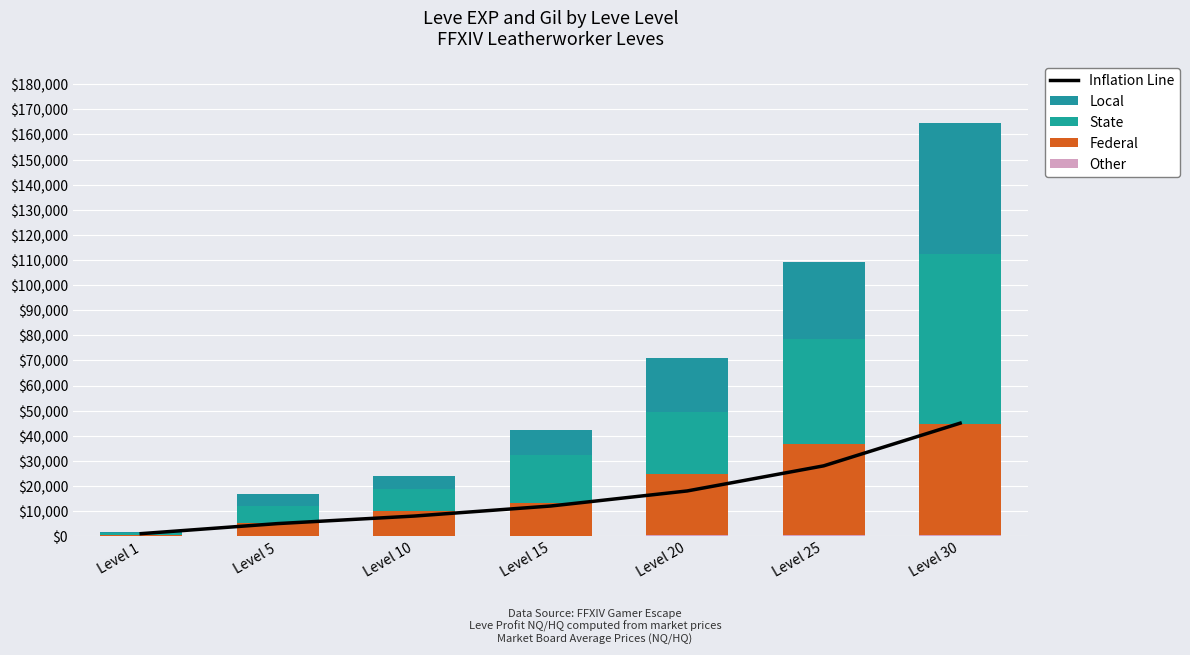

What is the difference between the highest and lowest values at Level 10?

9818